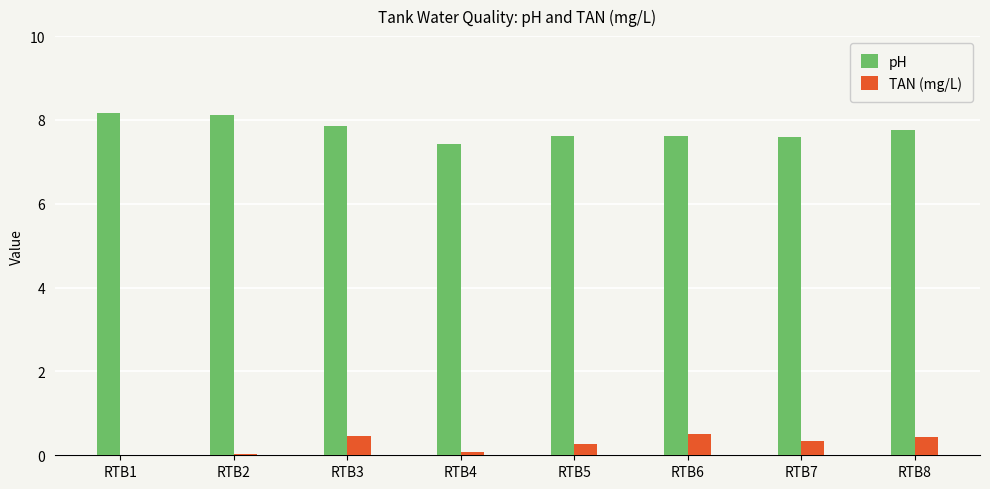

What is the average value of the pH series?

7.8